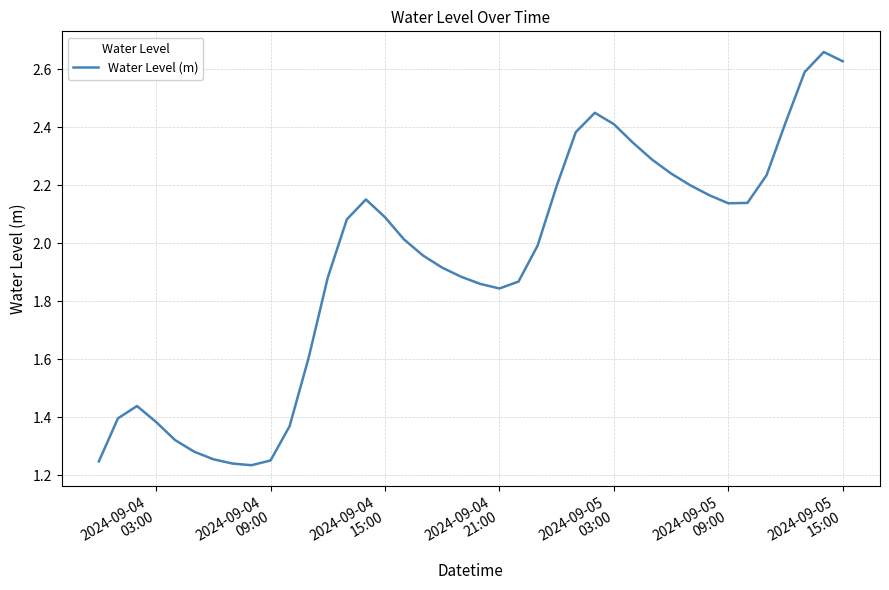

Is this an area chart (filled region under the line)?

No